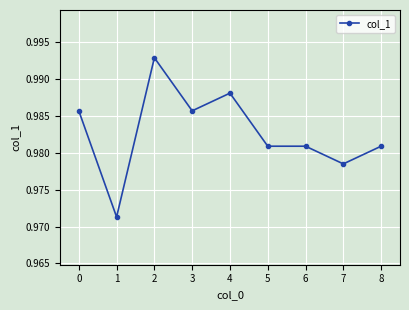

How many lines are shown in the chart?

1